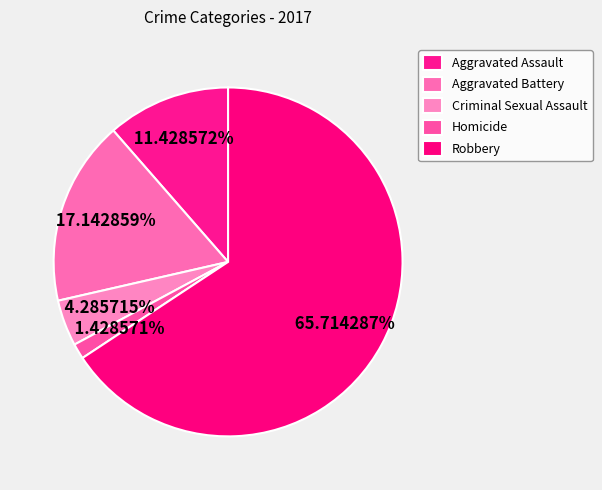

To the nearest percent, what portion does Criminal Sexual Assault represent?

4%